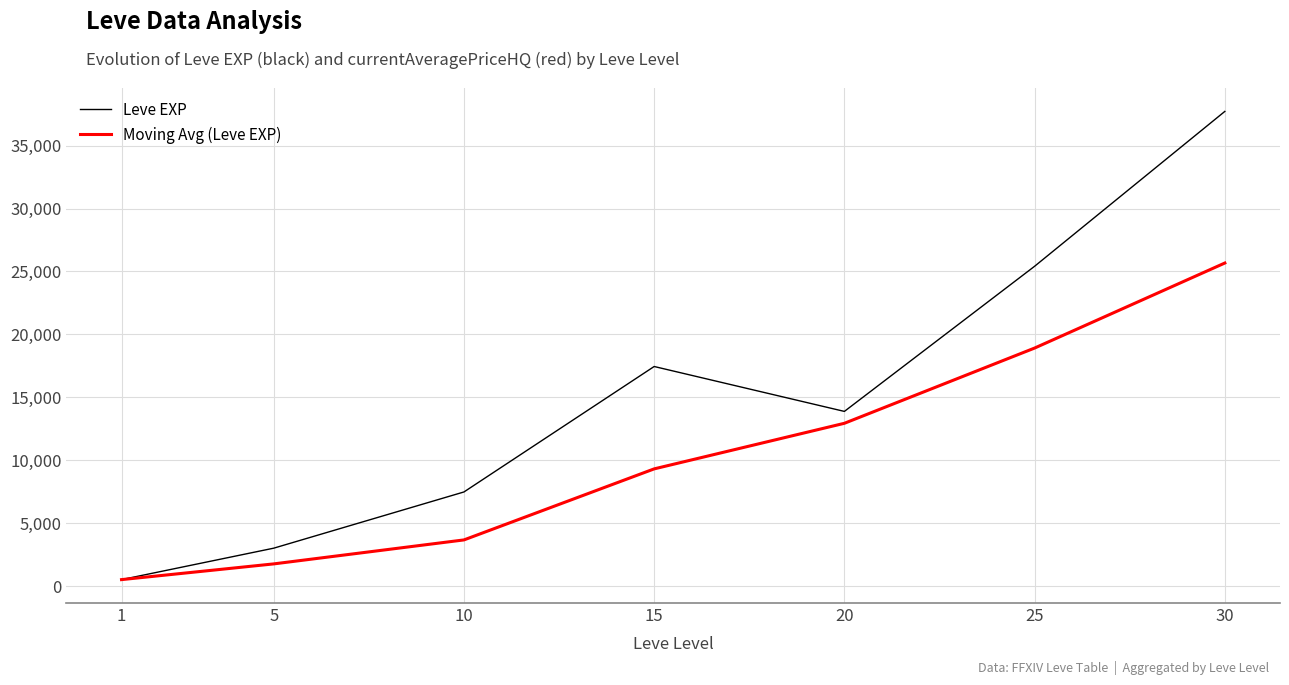

True or false: Moving Avg (Leve EXP) has a value of 21111.7 at 20.

False